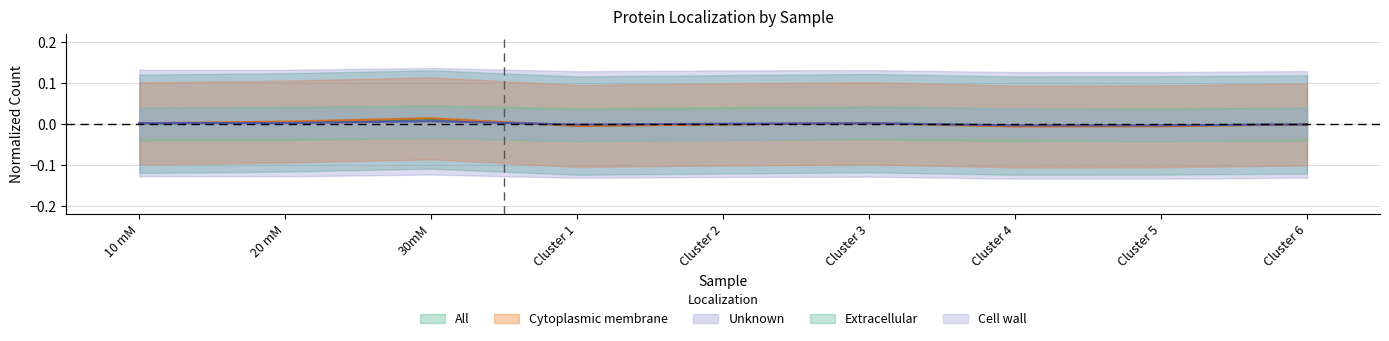

List the labels in order of All value, largest first.

30mM, 20 mM, Cluster 3, 10 mM, Cluster 2, Cluster 6, Cluster 5, Cluster 1, Cluster 4